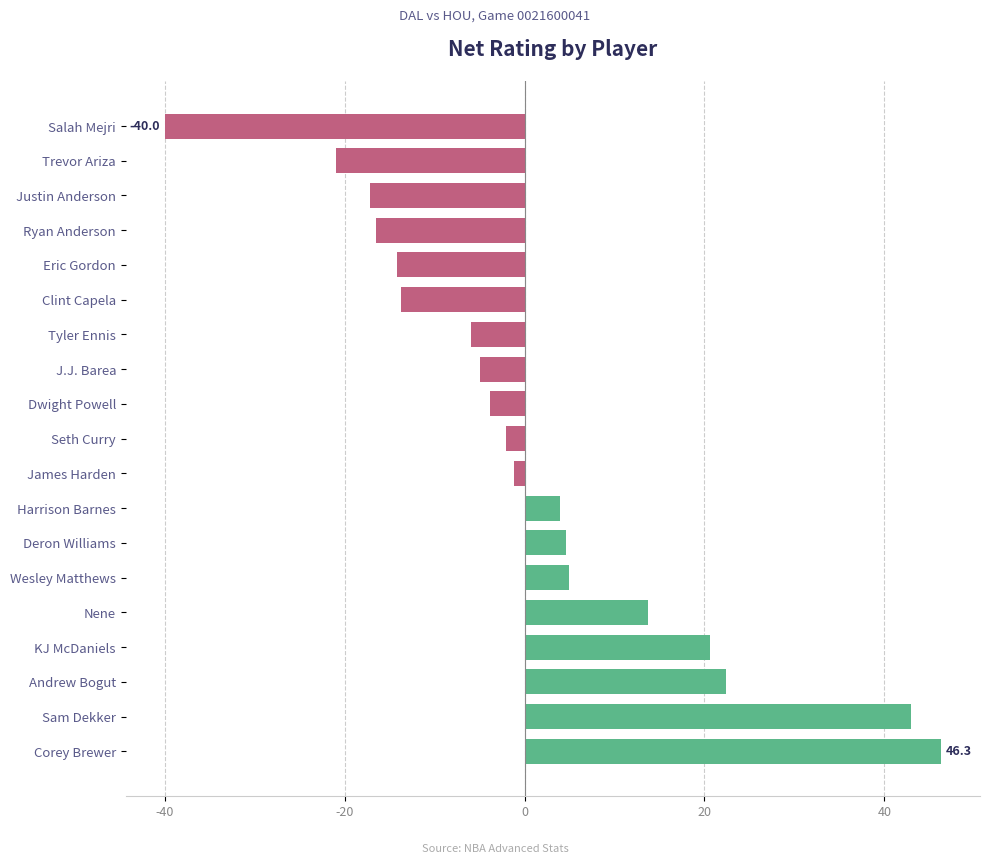

What value does the data have at Salah Mejri?

-40.0